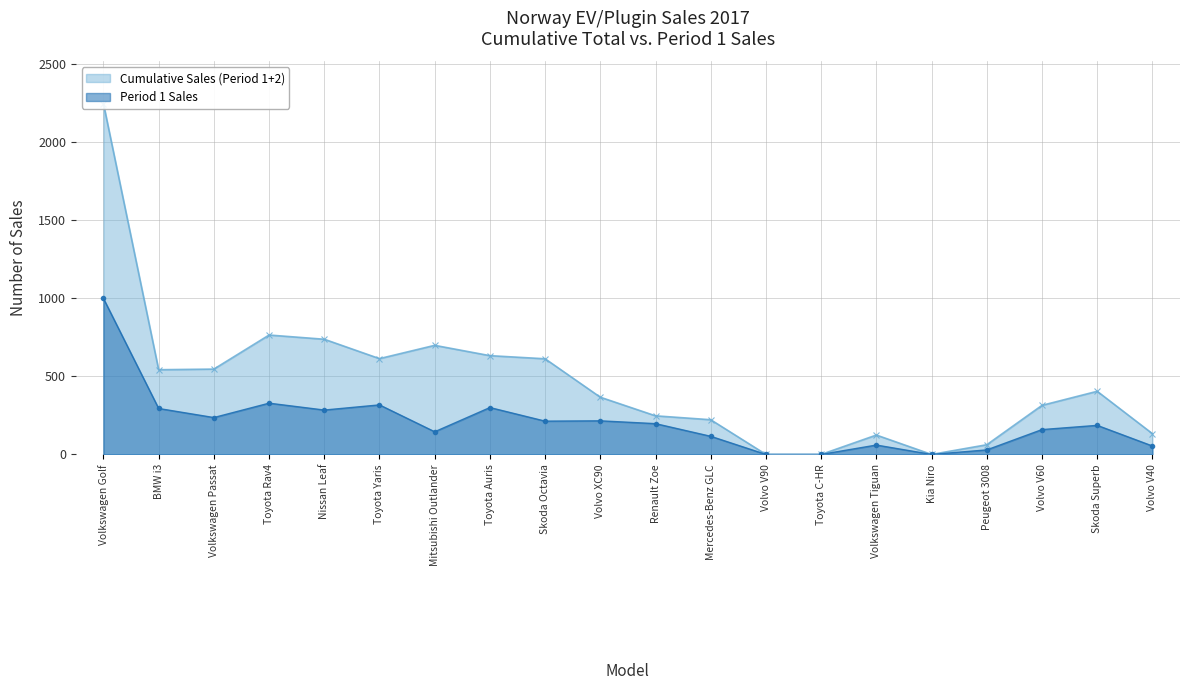

True or false: Cumulative Sales (Period 1+2) and Period 1 Sales intersect in this chart.

False